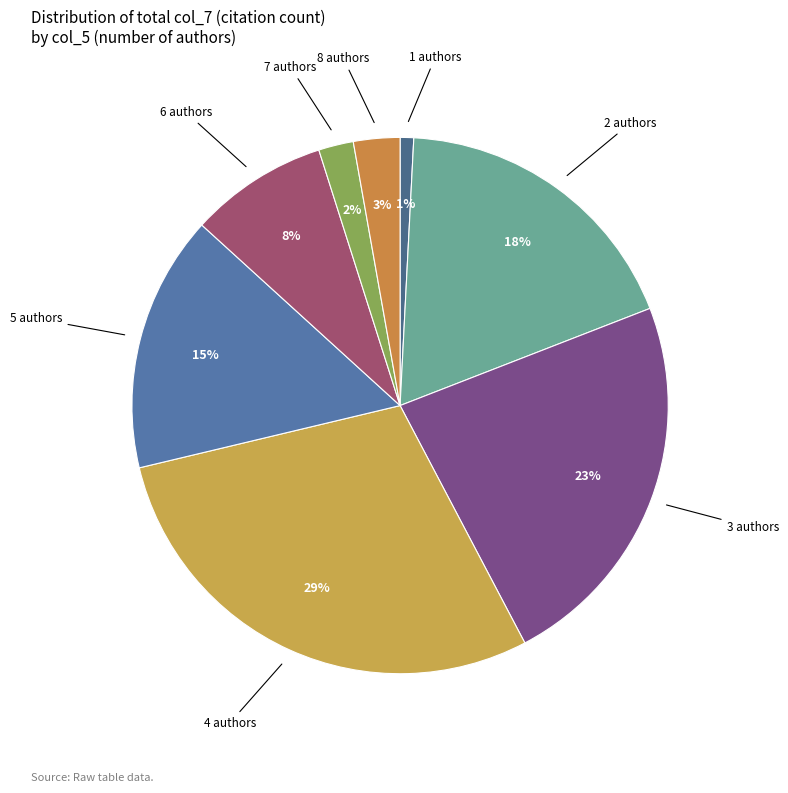

How many slices are in this pie chart?

8